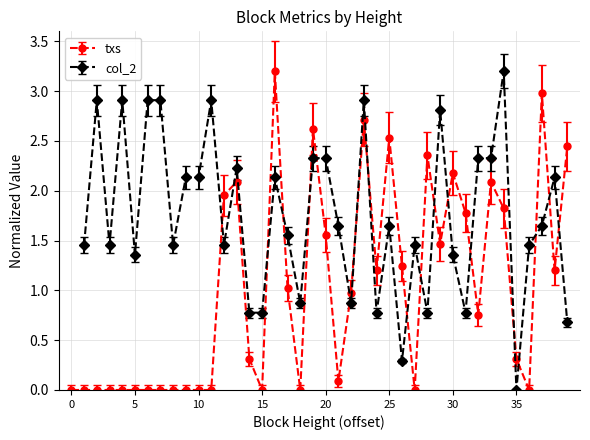

True or false: txs has more than 2 interior local peaks.

True